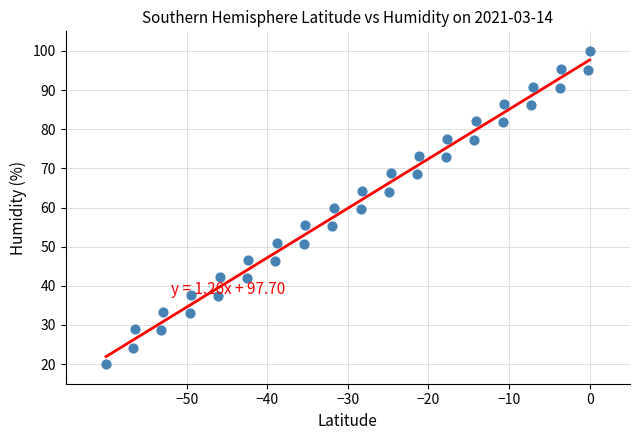

What is the range of Y values (max minus min)?

80.0